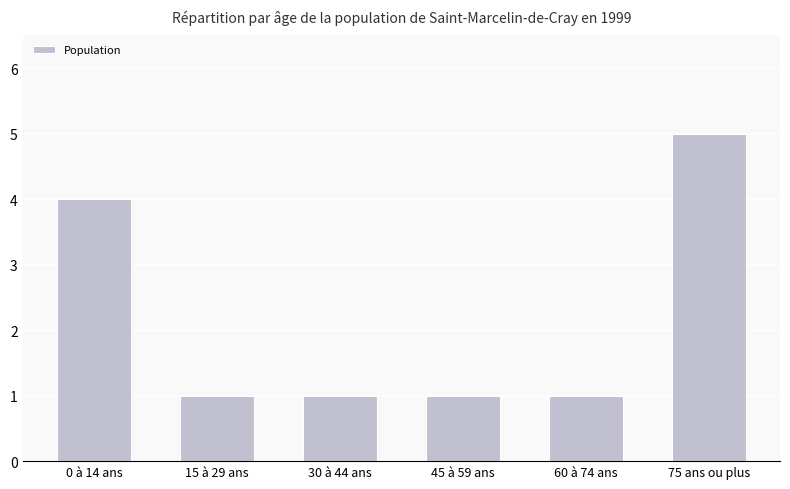

True or false: the data shows 5 at 75 ans ou plus.

True